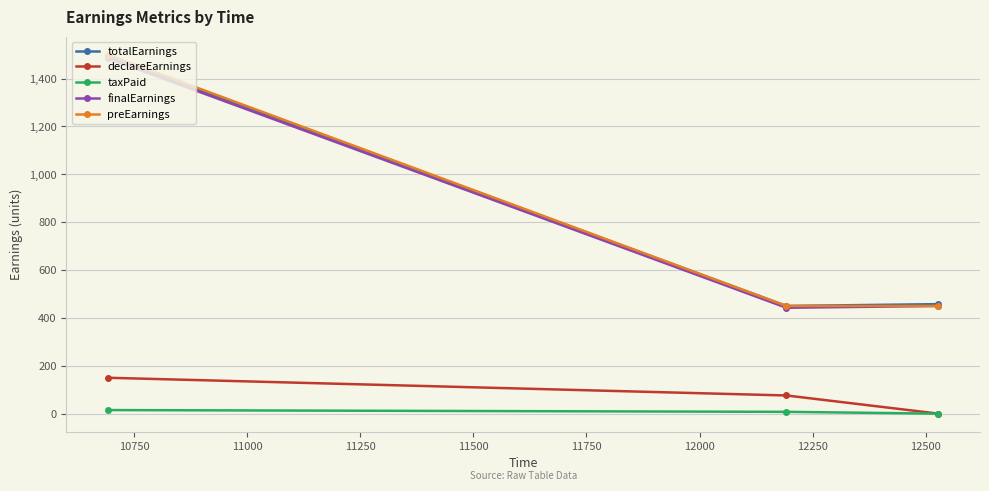

What is the value of the declareEarnings point at the 2nd from the left?

76.0